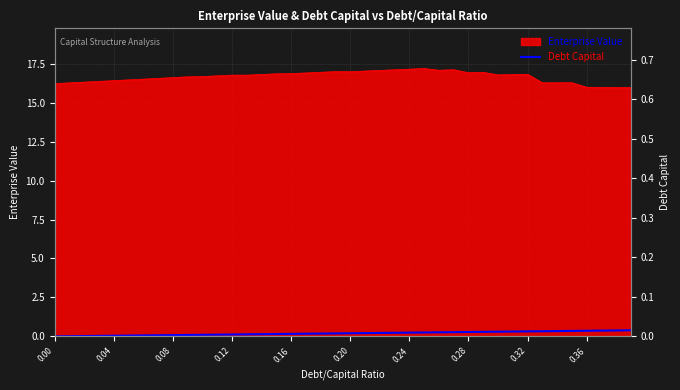

True or false: there are more than 1 points higher than both neighbors.

False